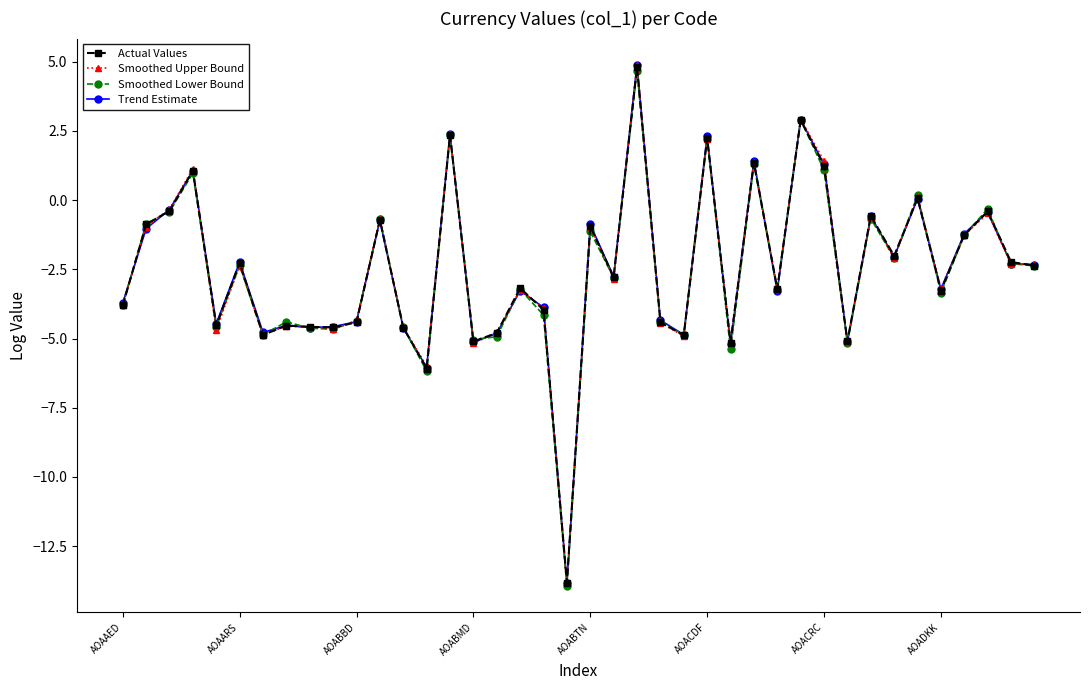

Which series has the widest spread of values?

Trend Estimate